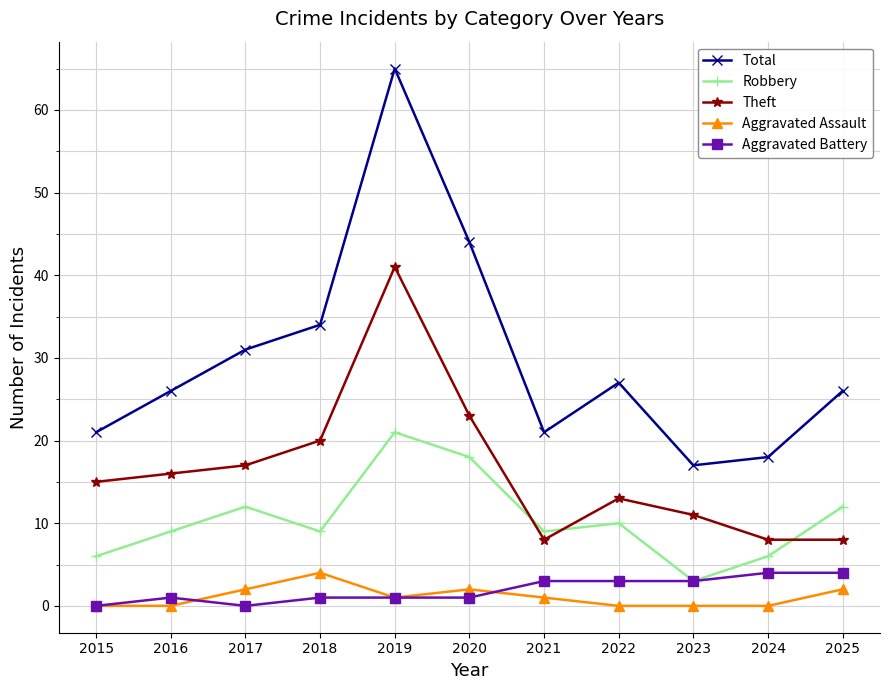

True or false: Robbery and Aggravated Assault intersect in this chart.

False